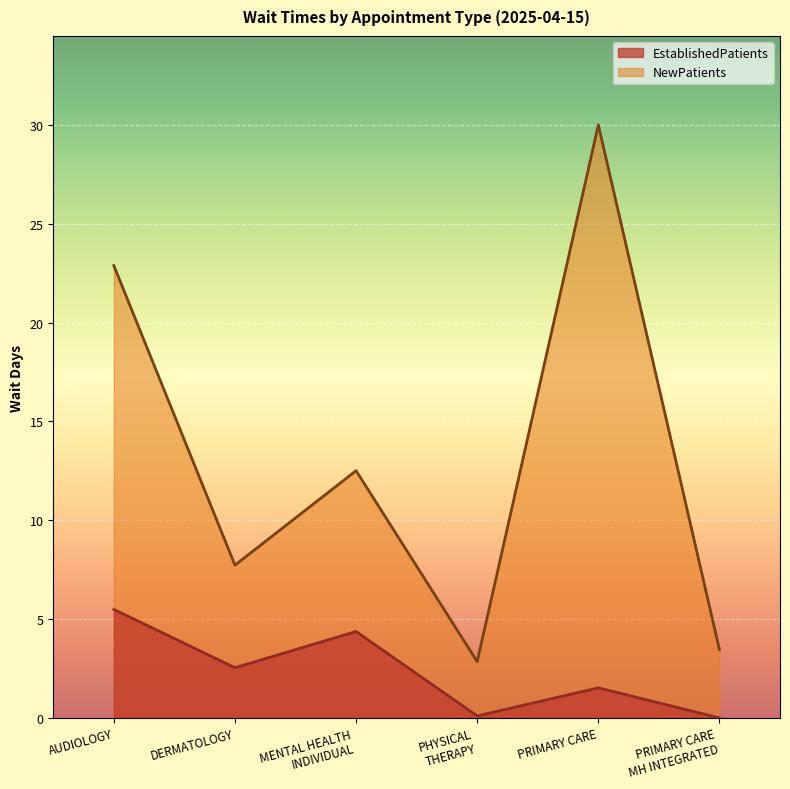

True or false: EstablishedPatients and NewPatients intersect in this chart.

False